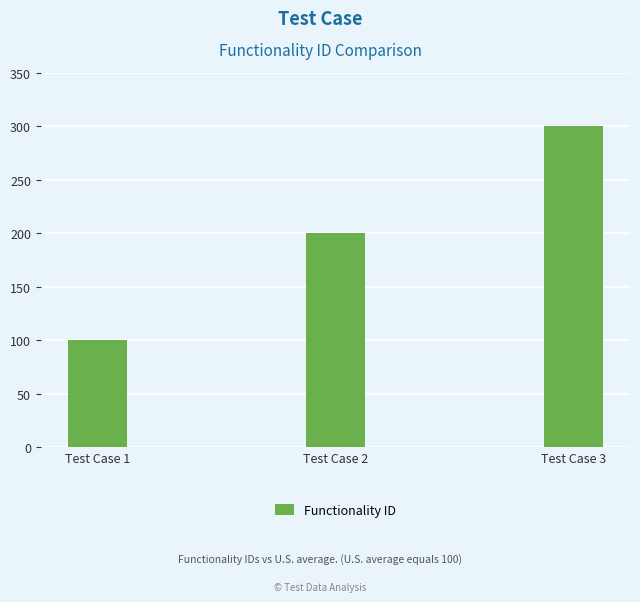

What is the change in value from Test Case 1 to Test Case 3?

+200